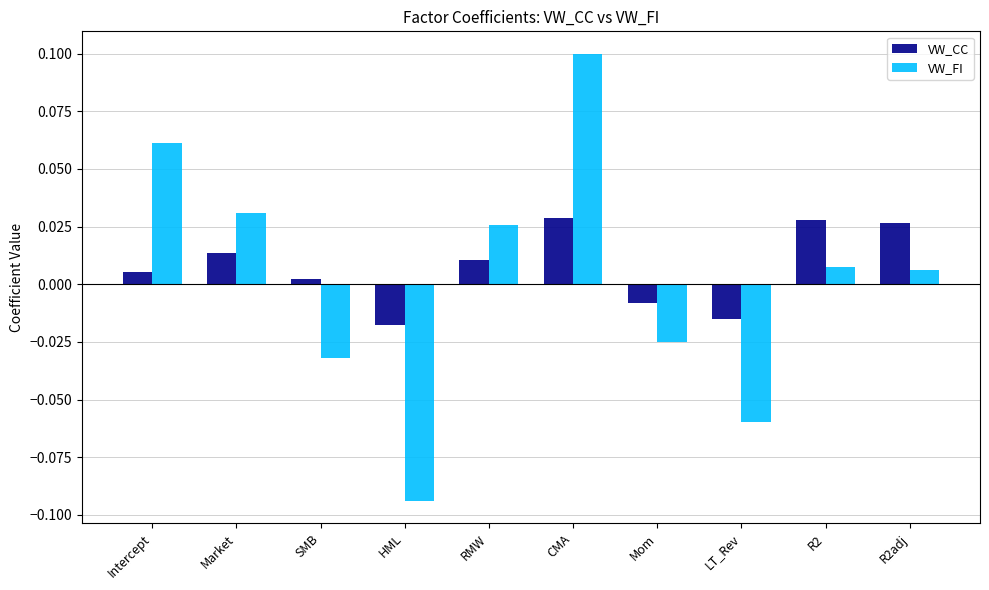

At which category does the chart reach its peak across all series?

CMA